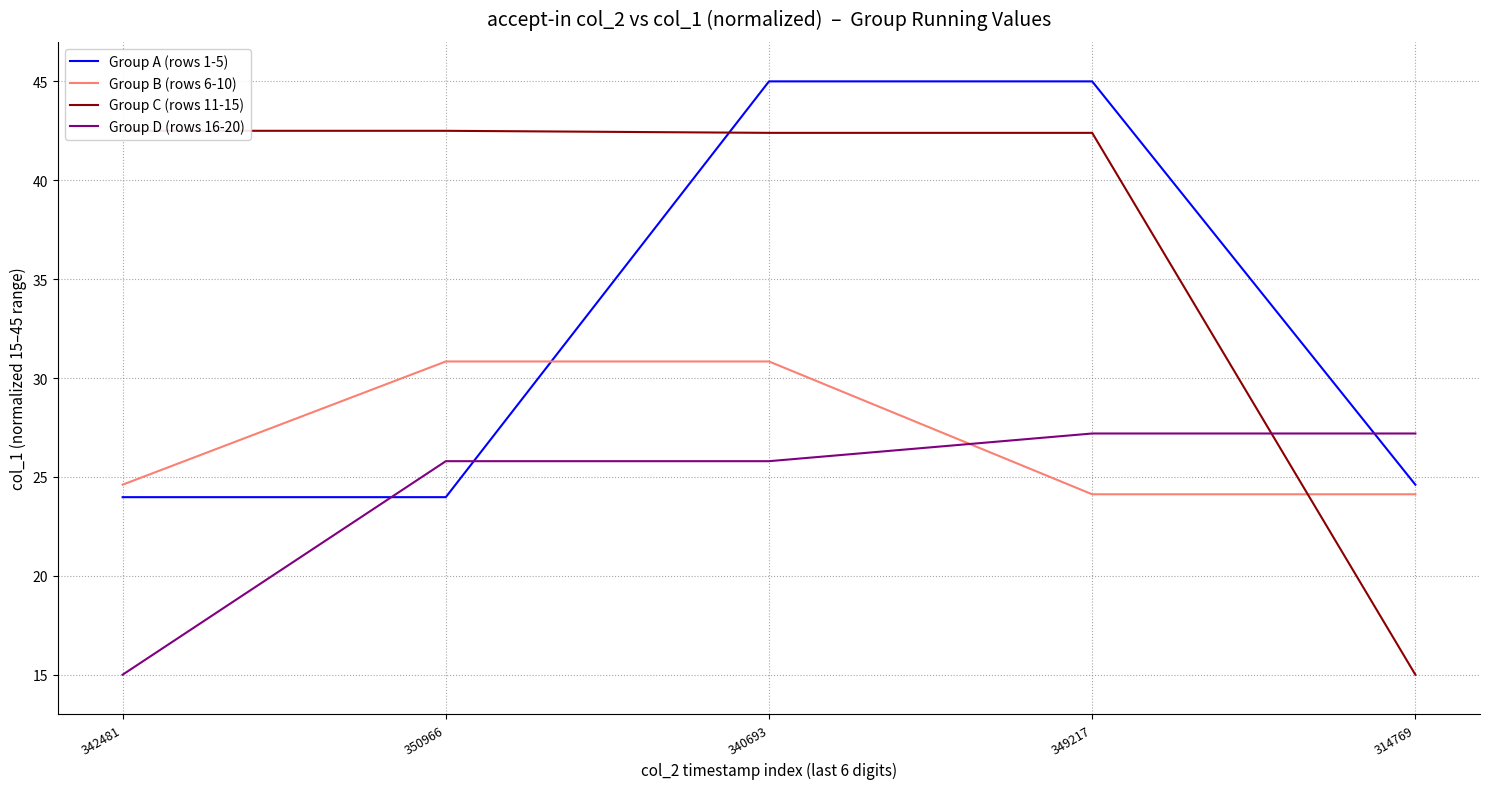

Which series has the largest range (max minus min)?

Group C (rows 11-15)